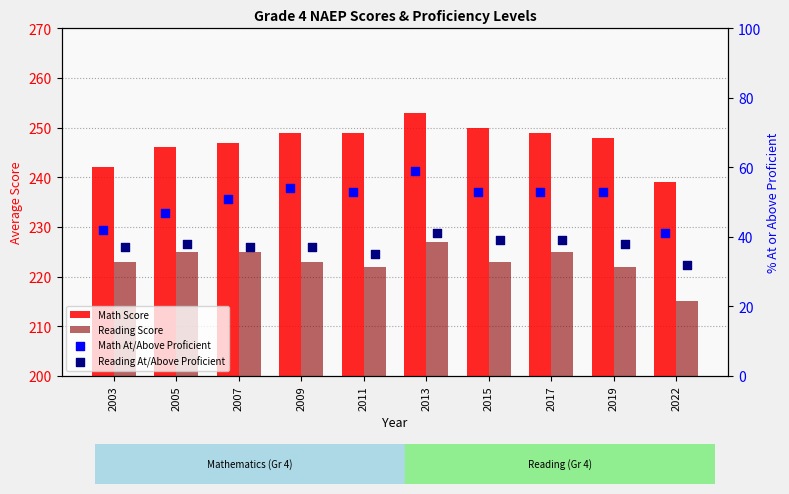

Is the value of Reading Score at 2015 greater than the value of Math At/Above Proficient at 2013?

Yes